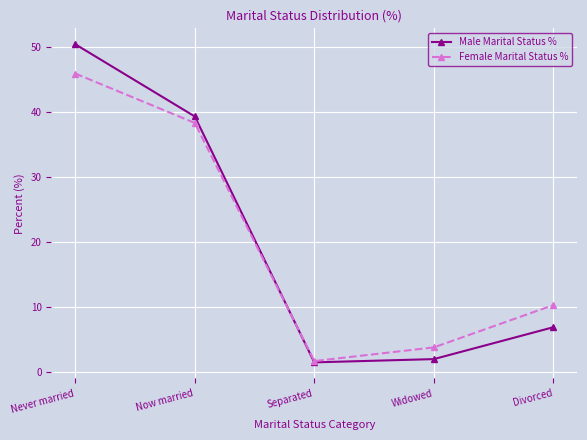

Which series has the widest spread of values?

Male Marital Status %